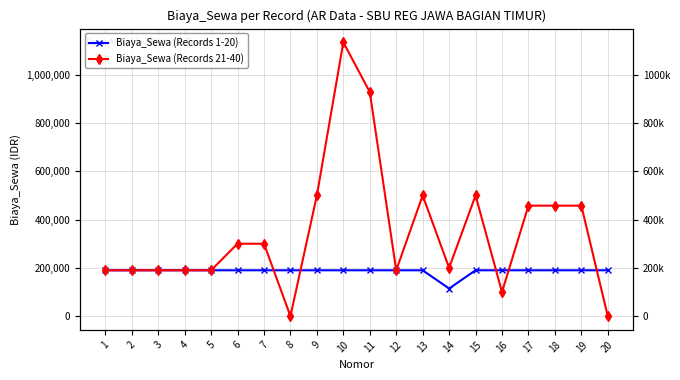

What is the difference between the maximum and minimum values in the Biaya_Sewa (Records 21-40) series?

1134070.4